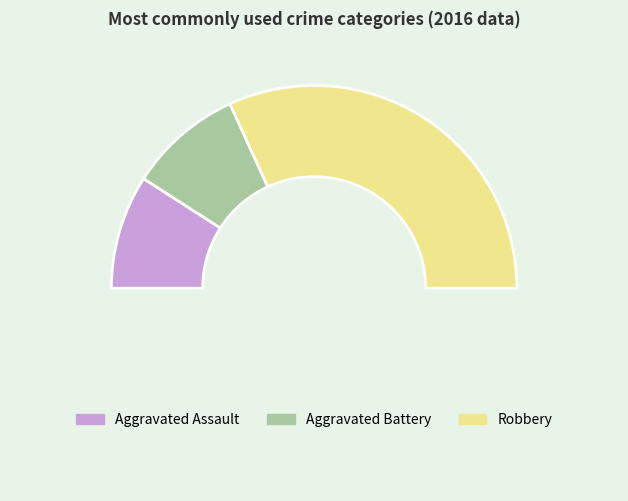

How many segments does this pie chart have?

4